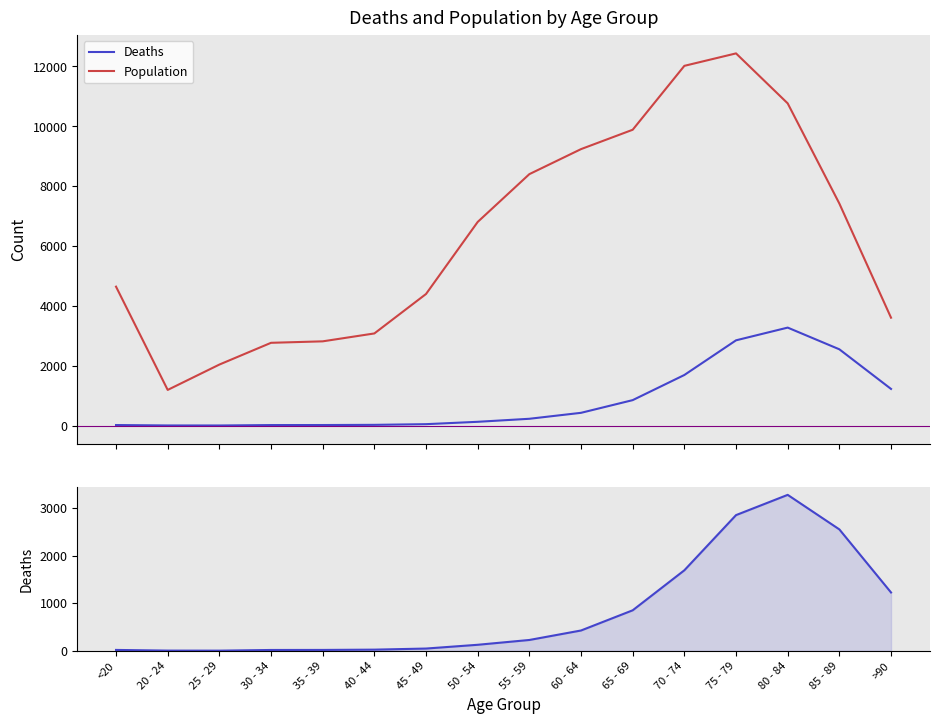

Reading left to right, list all the values displayed in this chart.

Deaths: <20=18	20 - 24=4	25 - 29=3	30 - 34=17	35 - 39=18	40 - 44=24	45 - 49=47	50 - 54=126	55 - 59=227	60 - 64=426	65 - 69=850	70 - 74=1690	75 - 79=2848	80 - 84=3273	85 - 89=2548	>90=1224
Population: <20=4641	20 - 24=1191	25 - 29=2038	30 - 34=2765	35 - 39=2814	40 - 44=3078	45 - 49=4396	50 - 54=6803	55 - 59=8400	60 - 64=9236	65 - 69=9883	70 - 74=12018	75 - 79=12434	80 - 84=10764	85 - 89=7417	>90=3604